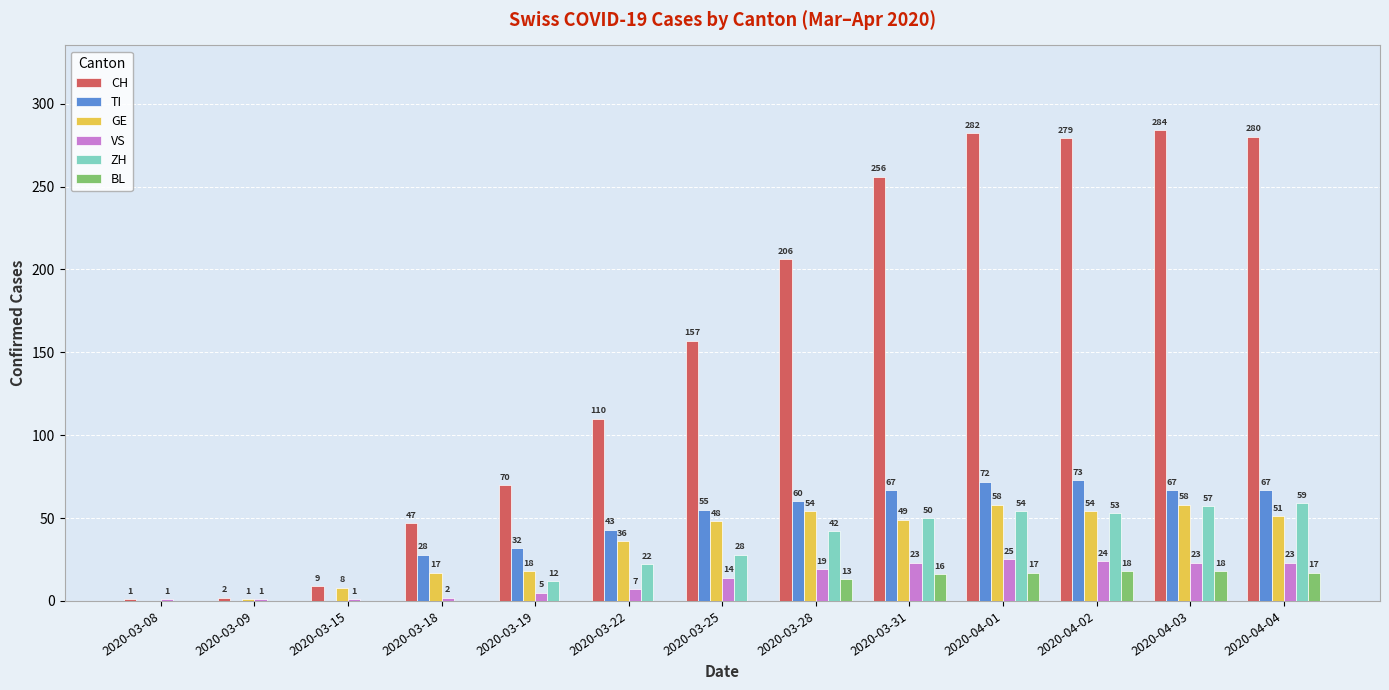

Which label corresponds to the largest value in the chart?

2020-04-03